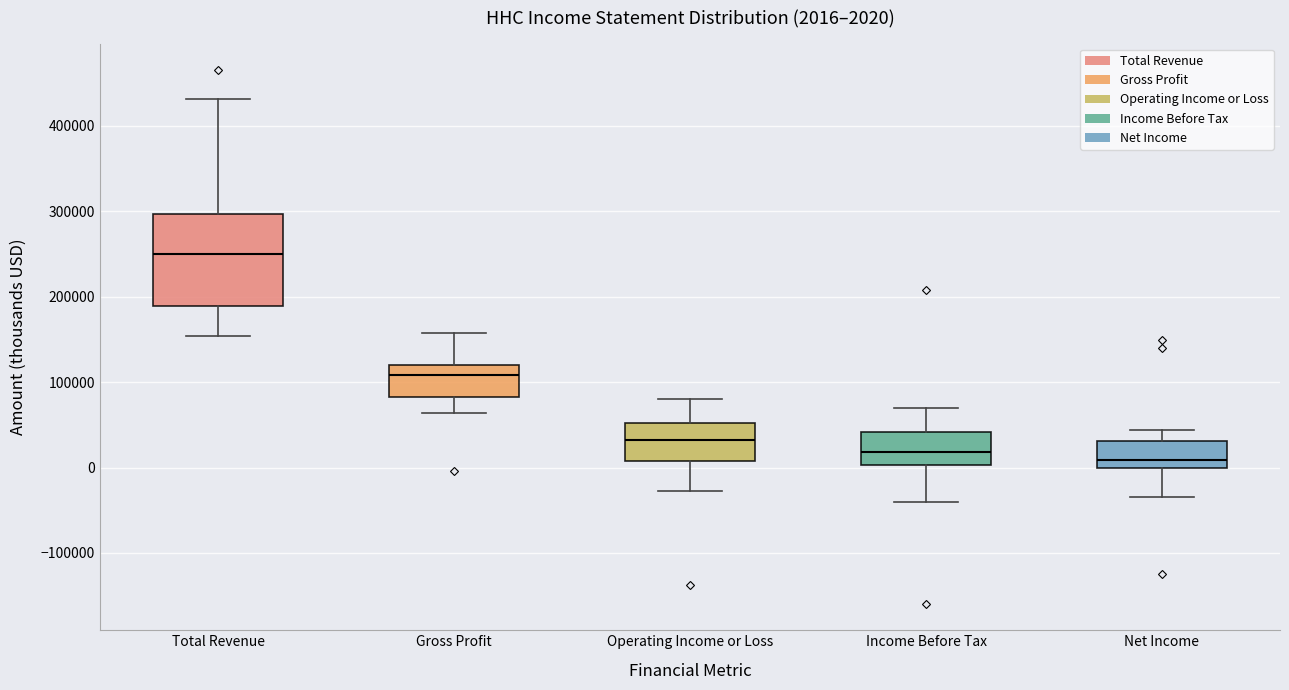

Which box is the tallest, from its lower edge to its upper edge?

Total Revenue